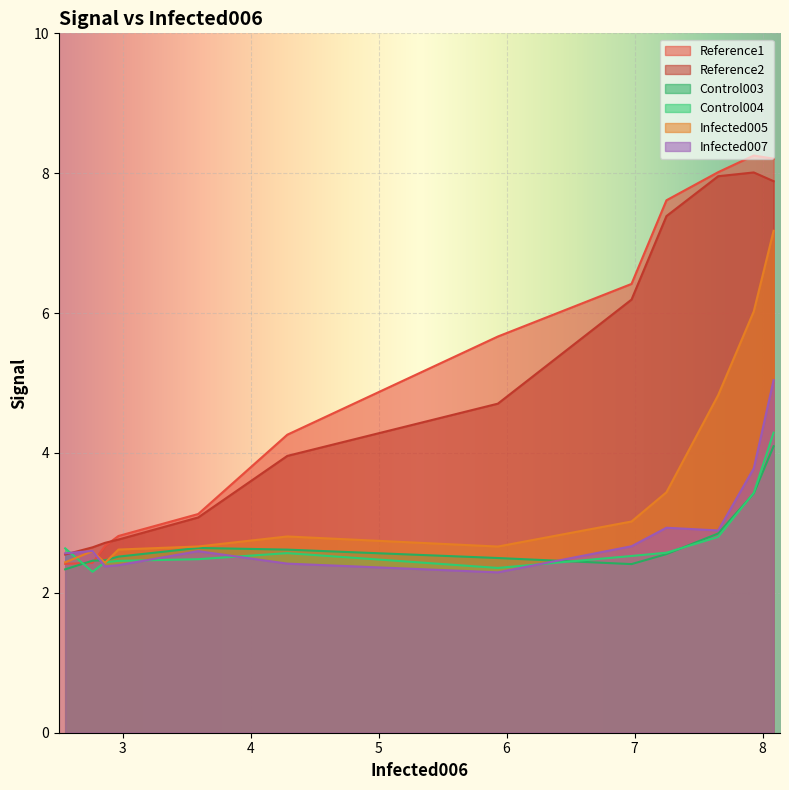

List the series in order of their peak value, highest first.

Reference1, Reference2, Infected005, Infected007, Control004, Control003